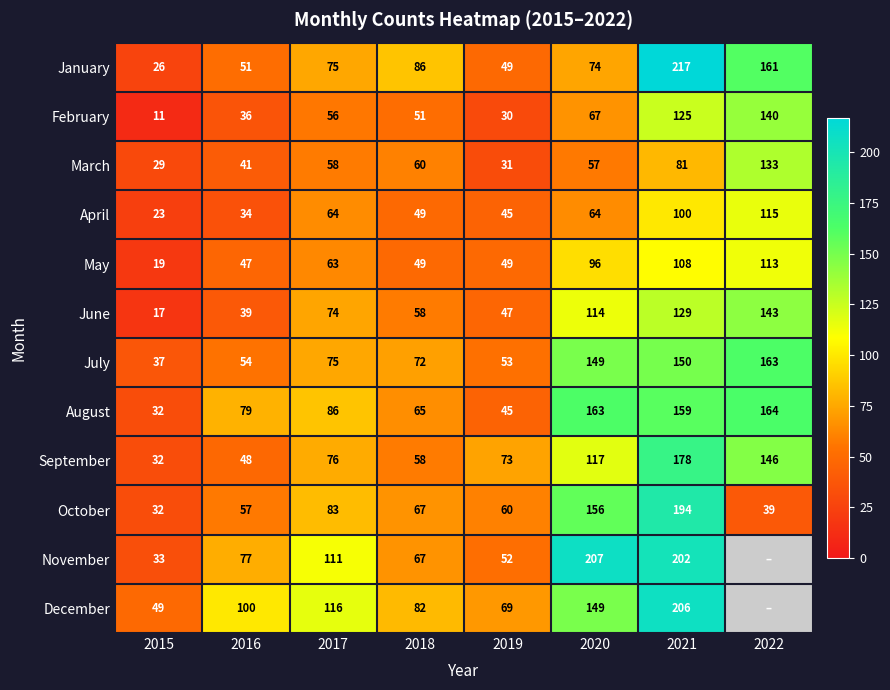

Where is September nearest to the value 105?

2020